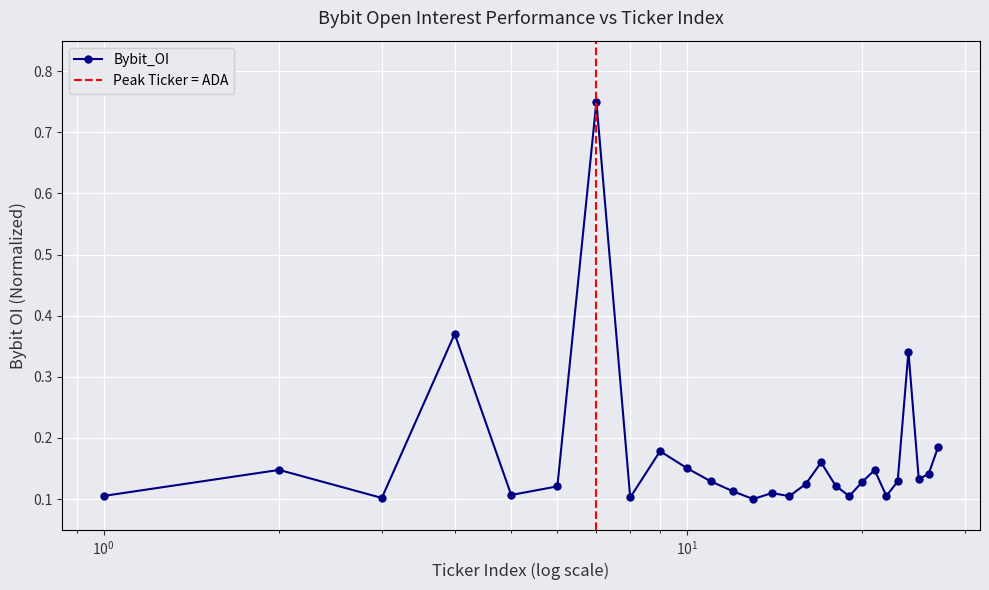

Count the Bybit_OI values in the range 0 to 1.

27